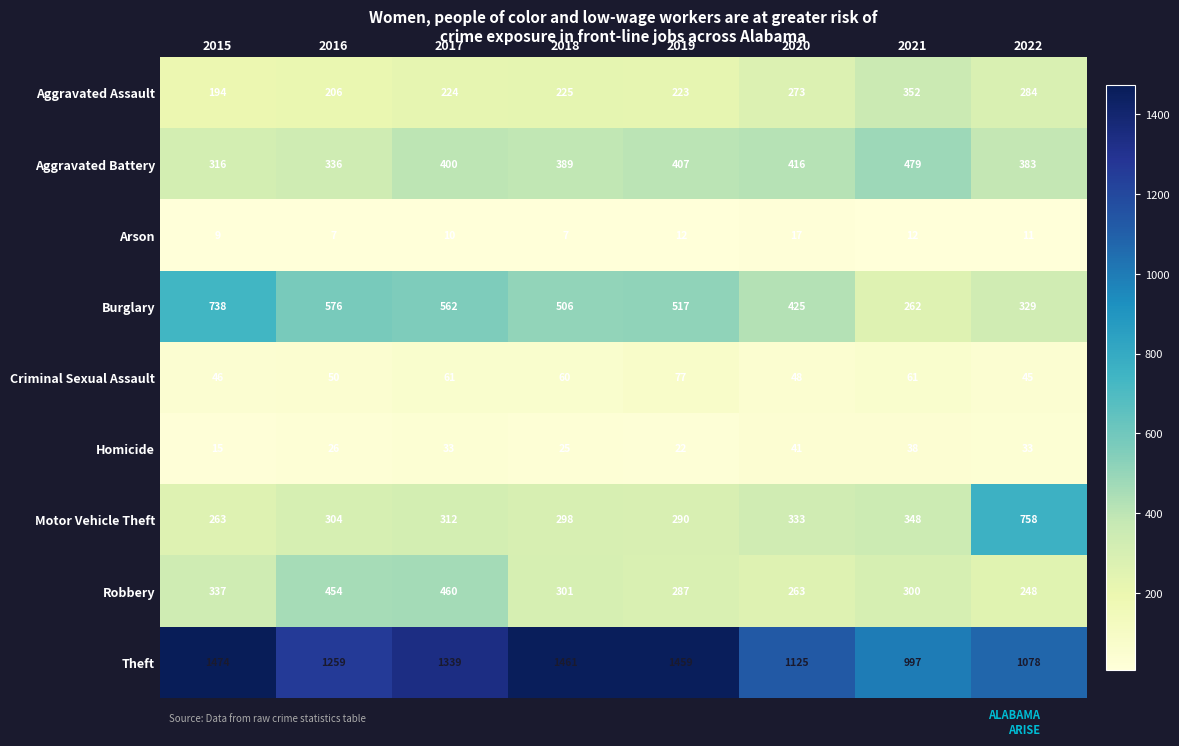

Is the value of Arson at 2022 greater than the value of Criminal Sexual Assault at 2018?

No